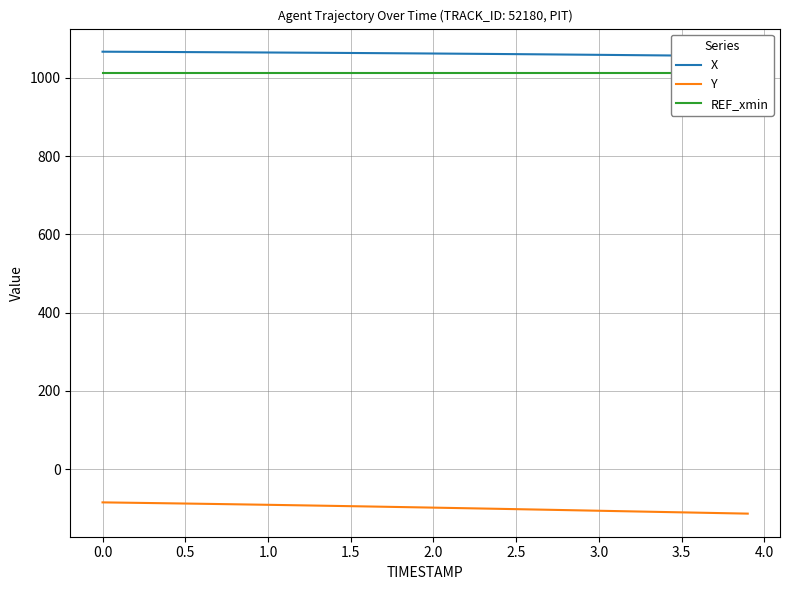

What is the maximum value for Y?

-85.2